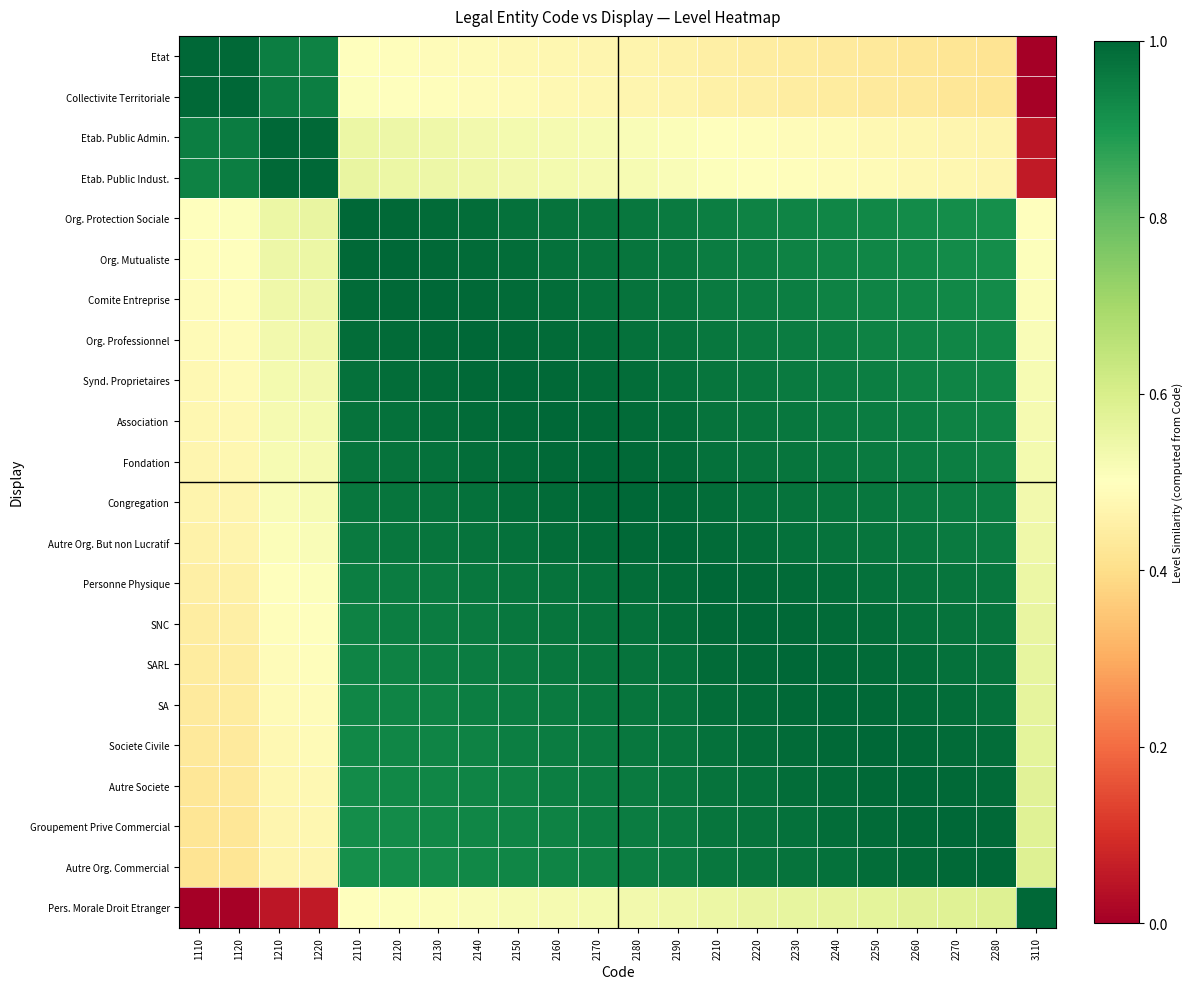

How many distinct data groups are displayed?

22